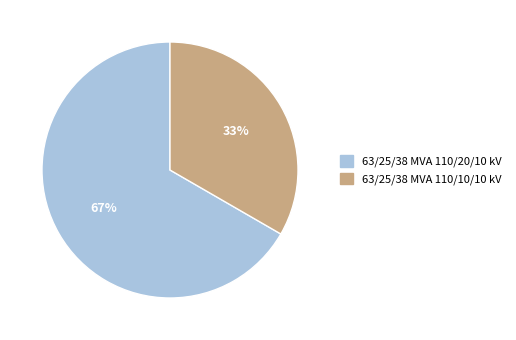

Rank the categories by value from lowest to highest.

63/25/38 MVA 110/10/10 kV, 63/25/38 MVA 110/20/10 kV